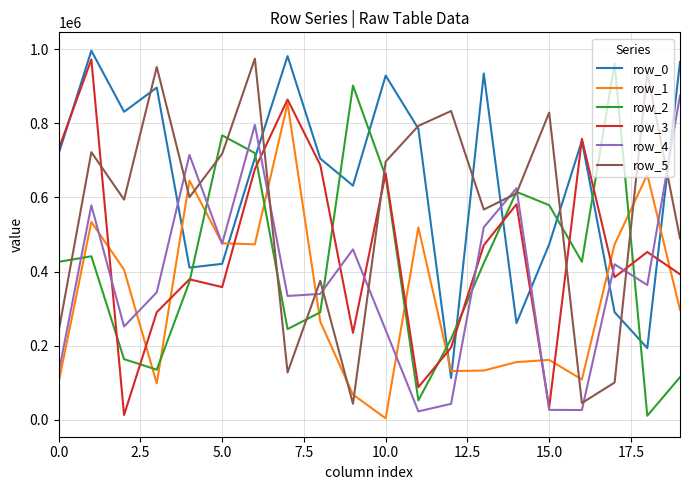

True or false: row_4 and row_0 cross at least once.

True